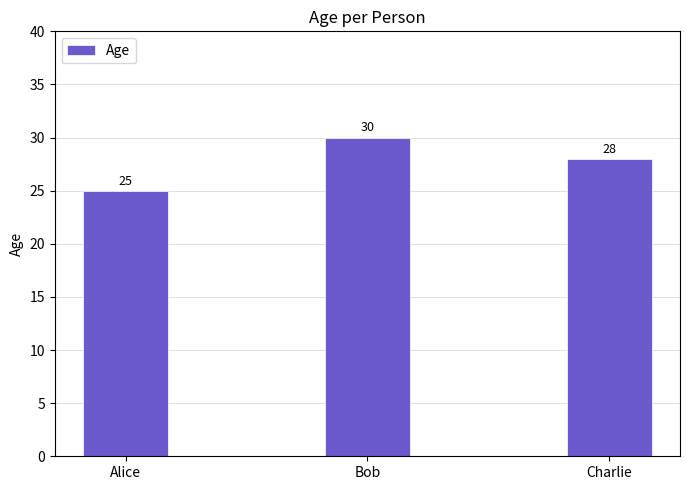

How many distinct data groups are displayed?

1